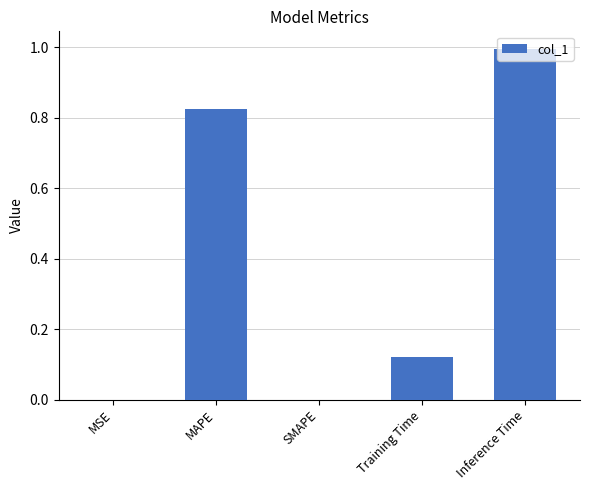

Which has a higher value, MSE or Training Time?

Training Time